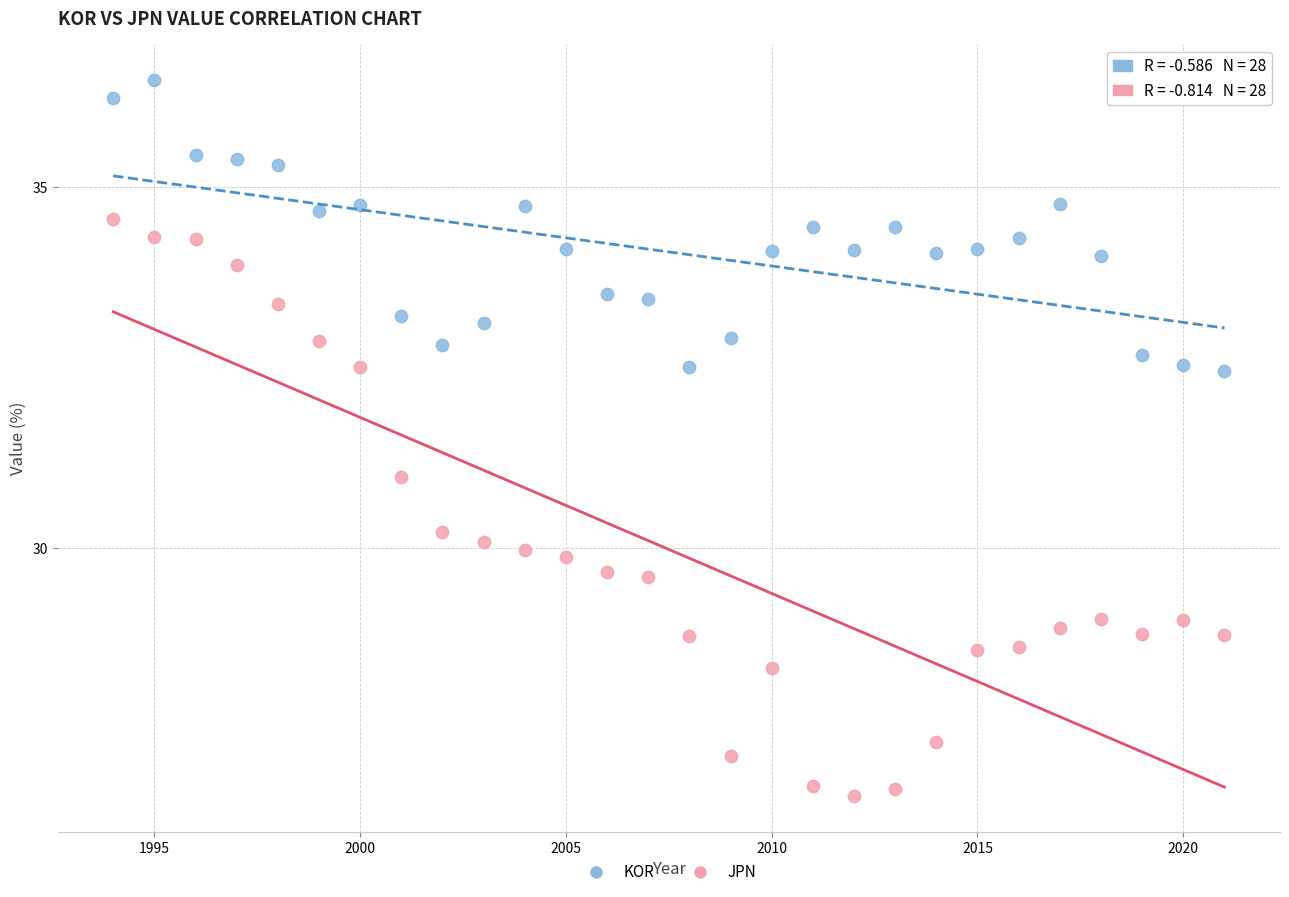

What are all the series names shown in the legend?

KOR, JPN